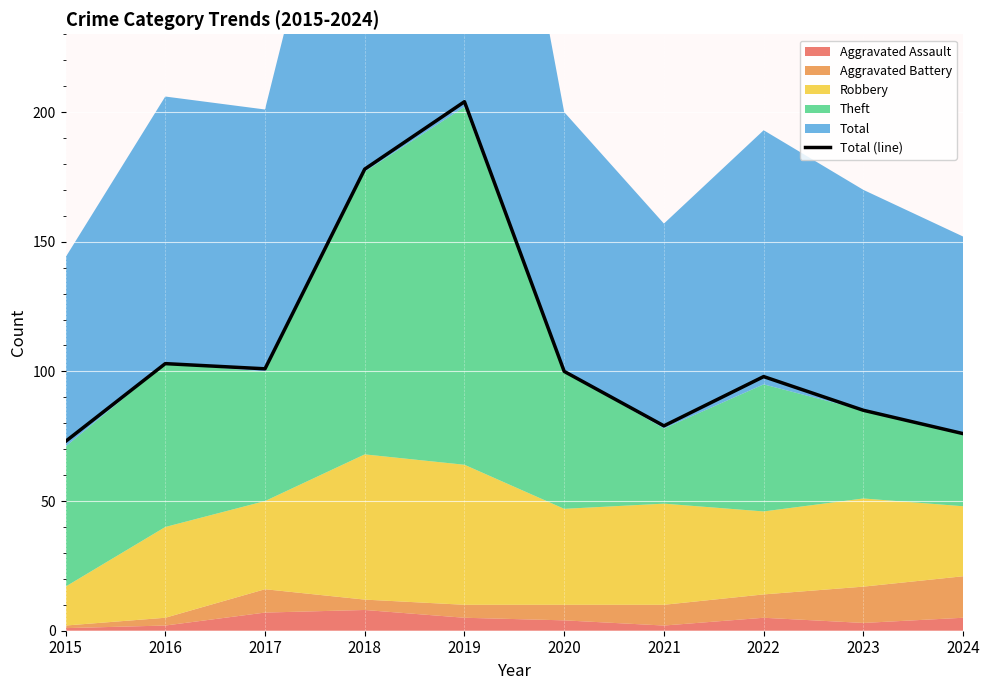

True or false: there are more than 1 points higher than both neighbors.

True